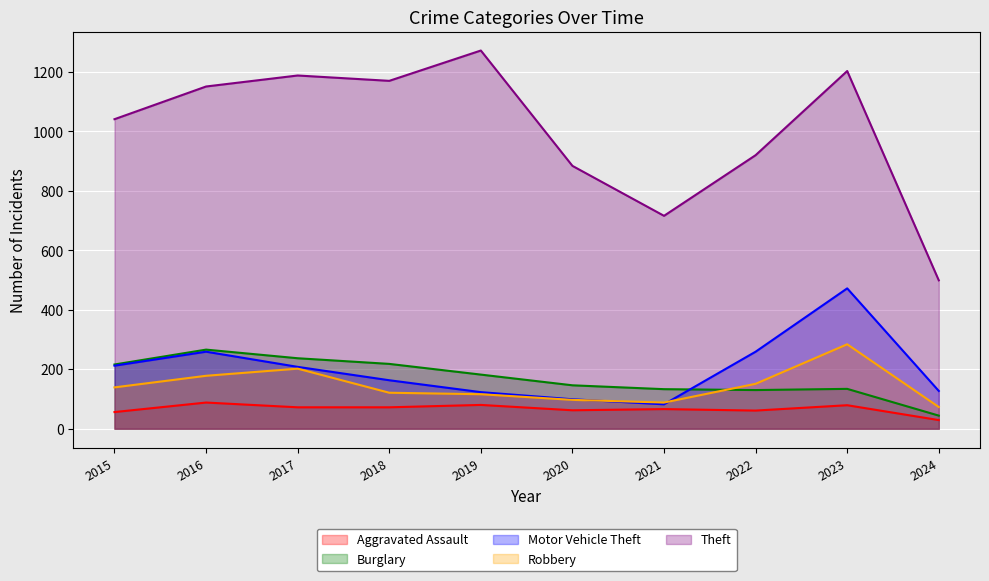

How many series are shown in this chart?

5